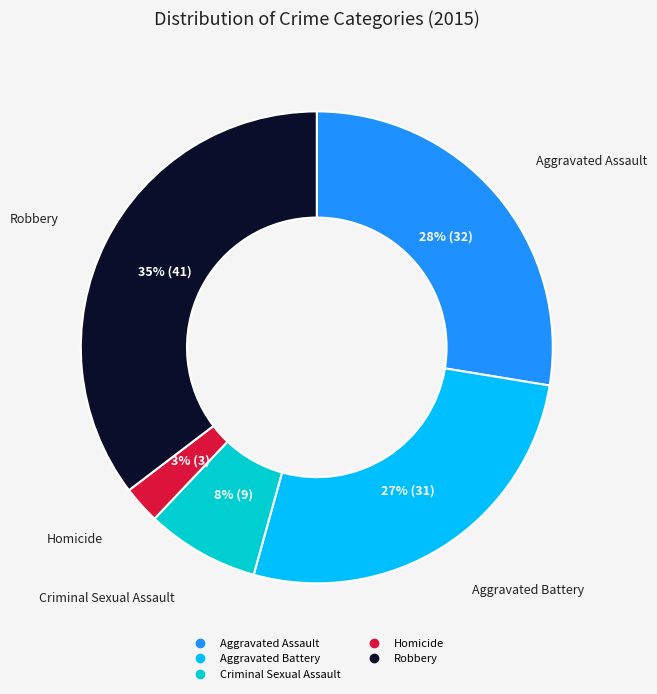

What percentage is the Aggravated Assault slice, to the nearest percent?

28%